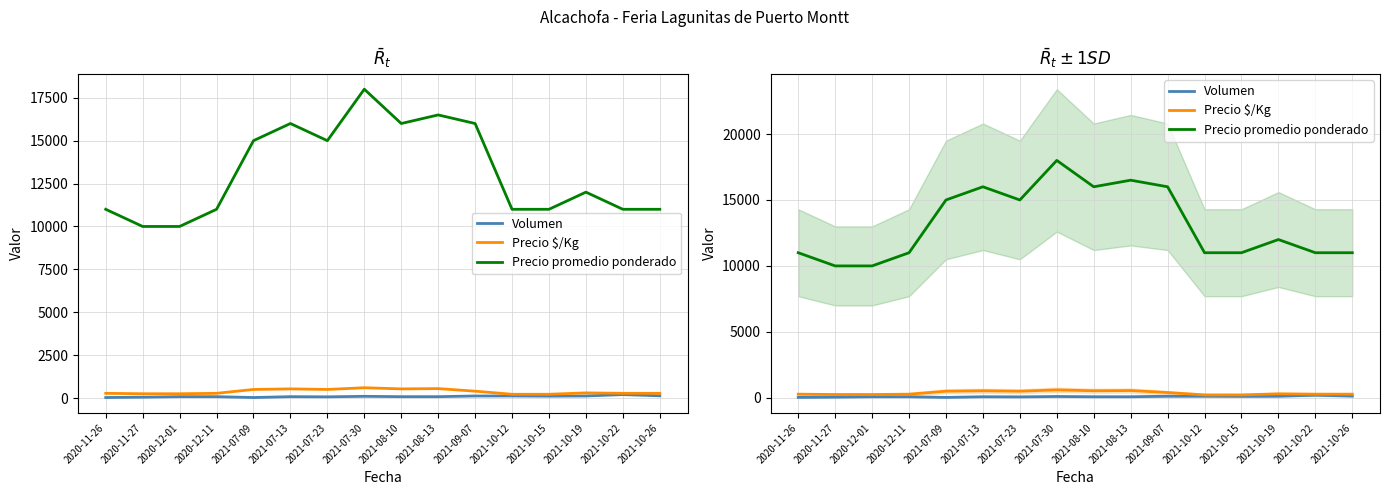

Reading right to left, list all the values displayed in this chart.

Volumen: 130	200	120	110	120	120	80	80	100	70	80	30	80	80	50	30
Precio $/Kg: 275	275	300	220	220	400	550	533	600	500	533	500	275	250	250	275
Precio promedio ponderado: 11000	11000	12000	11000	11000	16000	16500	16000	18000	15000	16000	15000	11000	10000	10000	11000